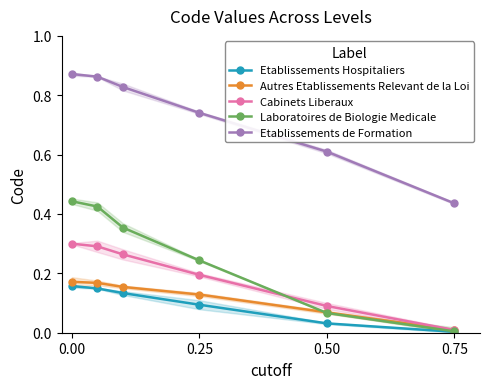

Is it true that Cabinets Liberaux equals 0.3 at 0.00?

True